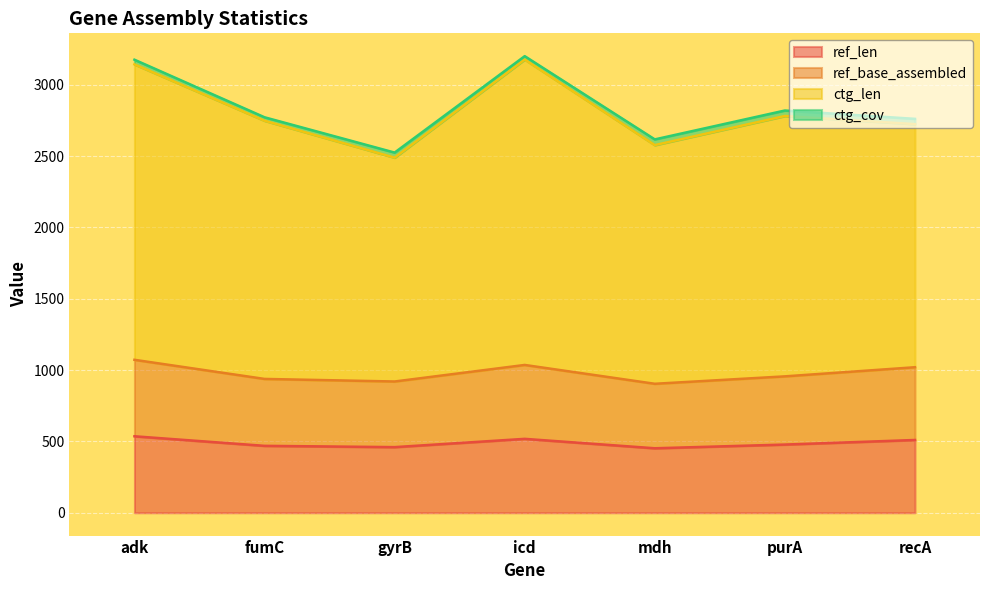

True or false: ctg_len and ref_len cross at least once.

False